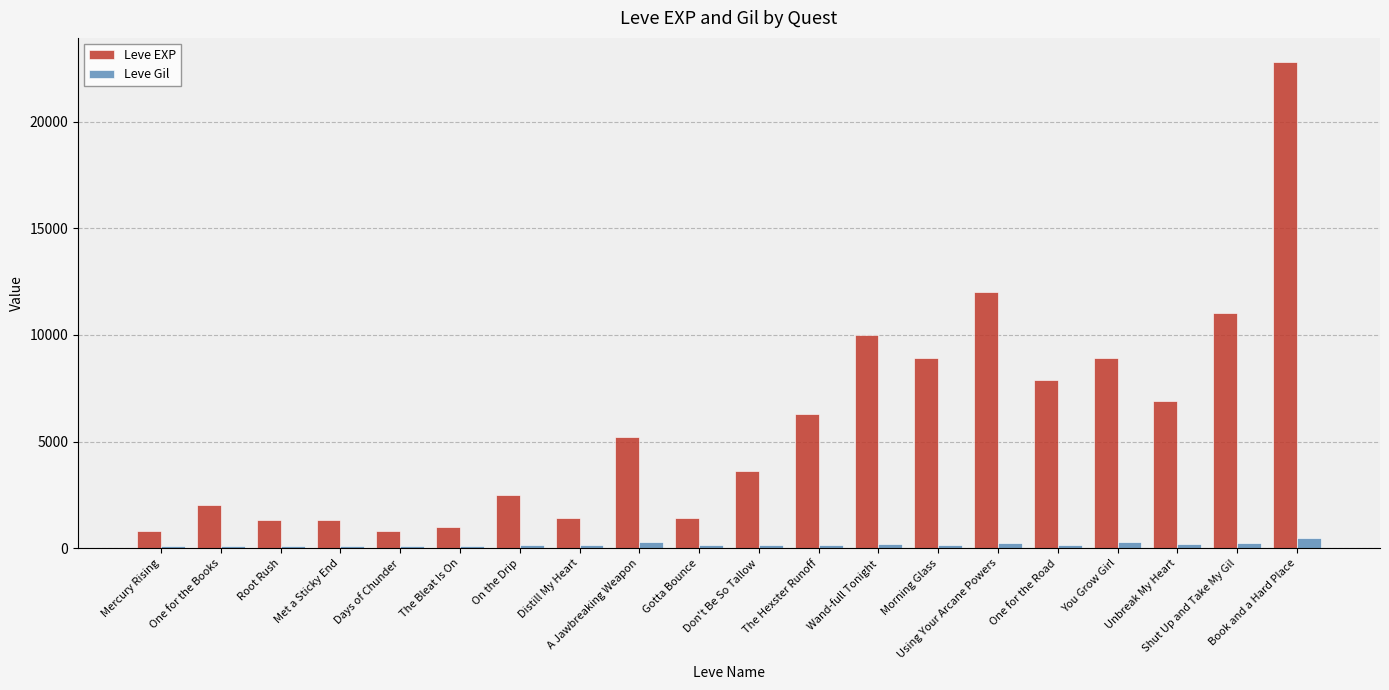

What is the spread (max minus min) of values at Distill My Heart?

1251